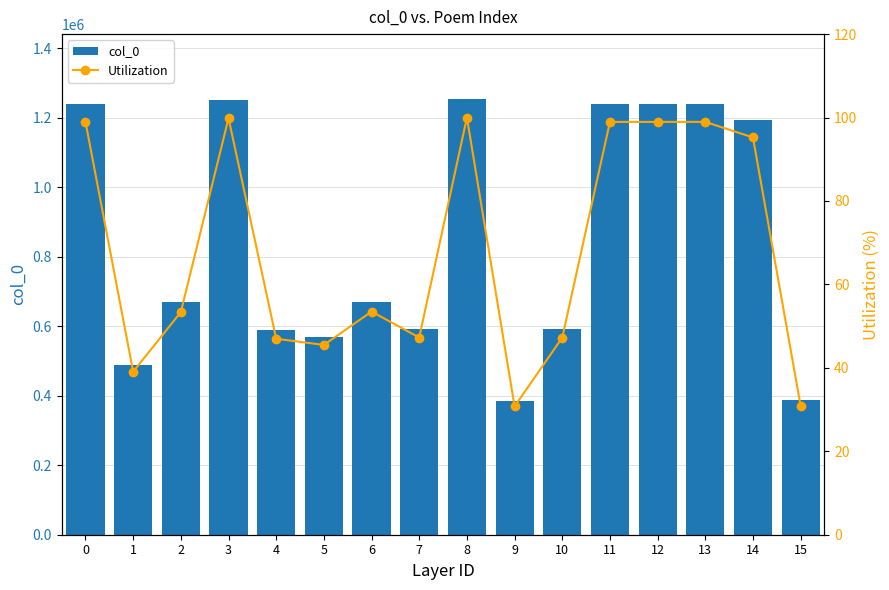

What is the value of the col_0 bar at the 10th from the left?

385289